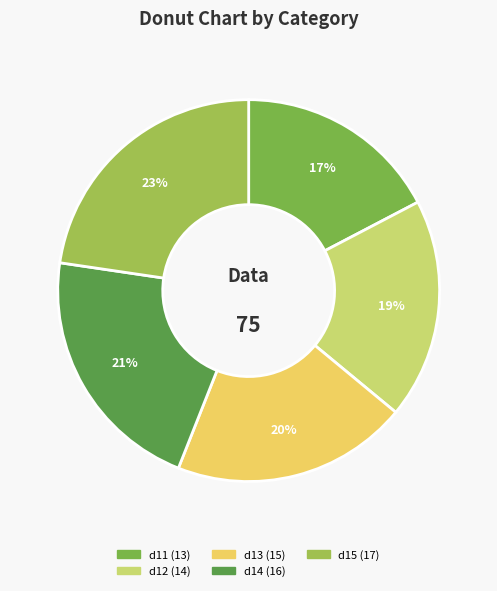

Is there a majority slice in this chart?

No